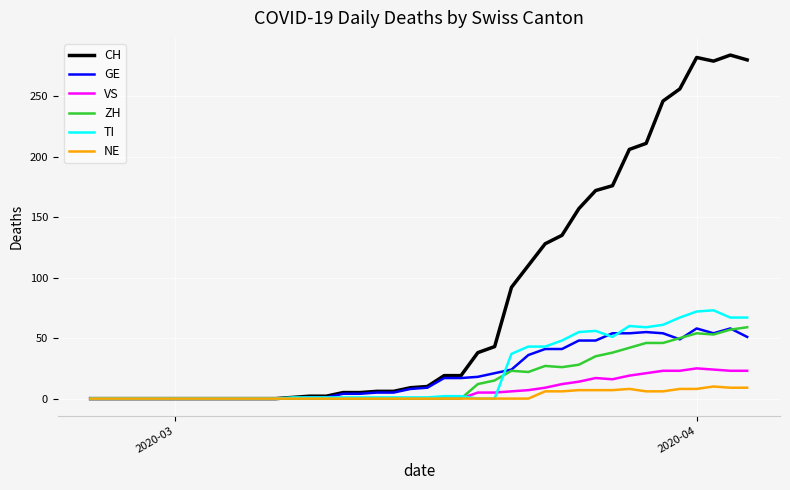

How many values in the GE series are below 9?

20